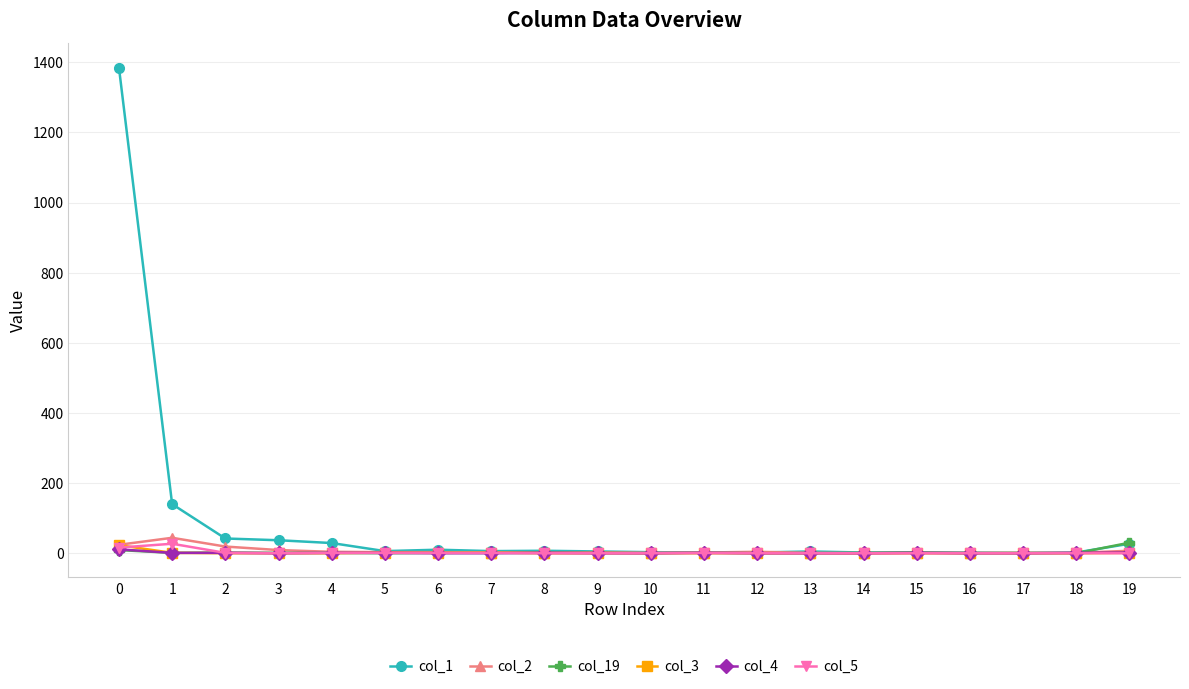

True or false: col_1 has more than 0 interior local peaks.

True